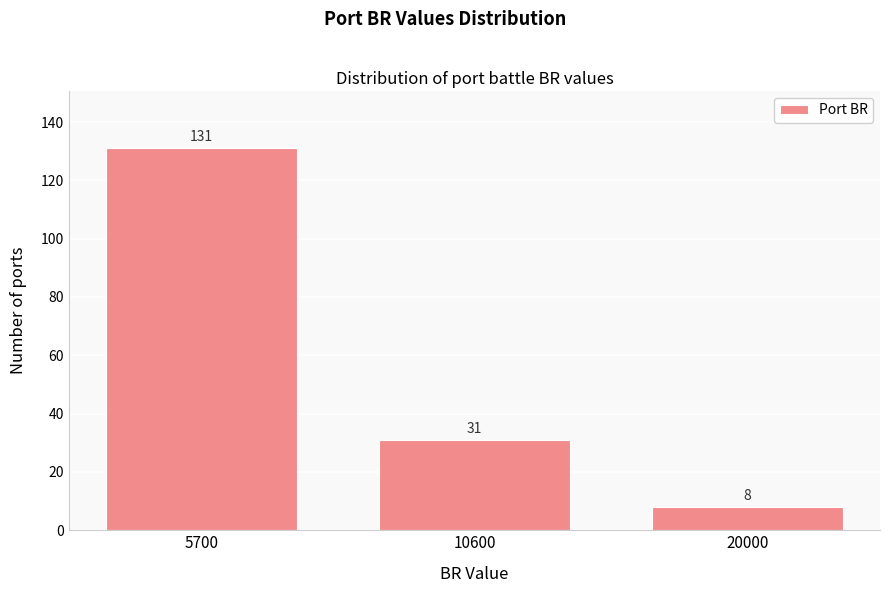

Reading left to right, transcribe all the data shown in this chart.

131	31	8